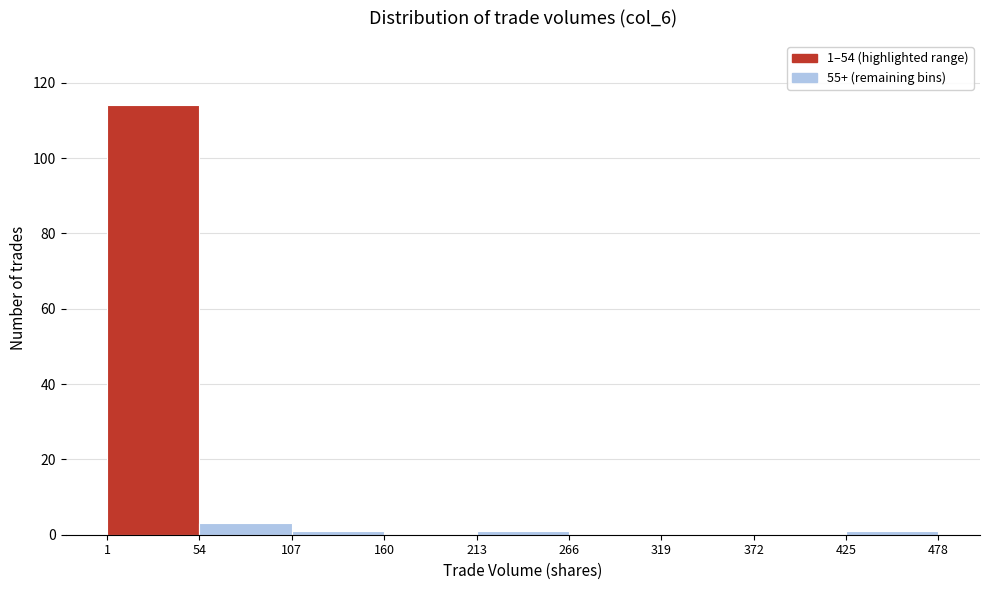

Over which range of the x-axis is the bar tallest?

1 to 54